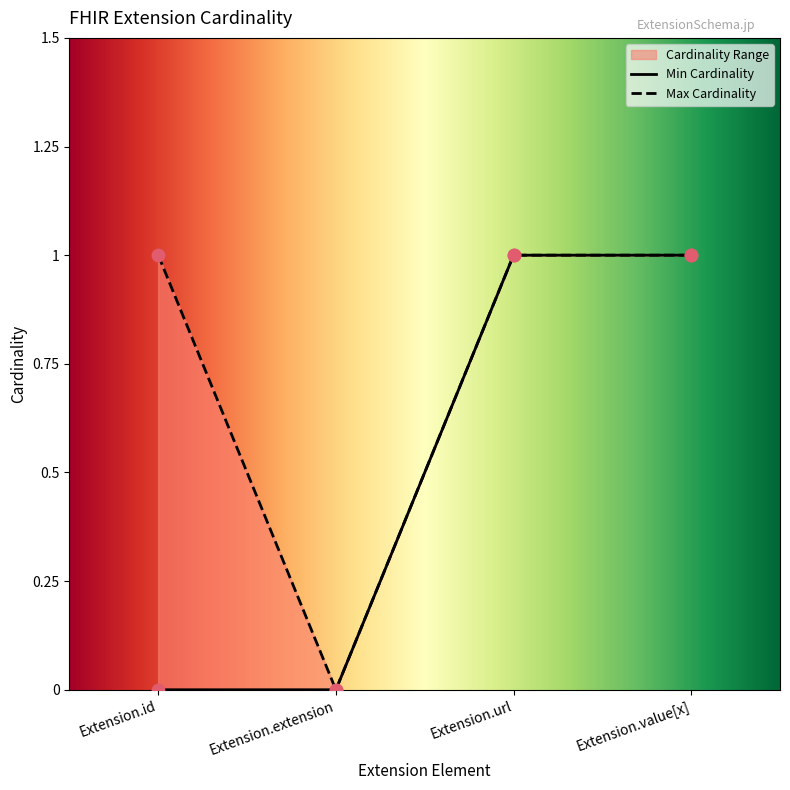

What is the total value across all series at Extension.id?

1